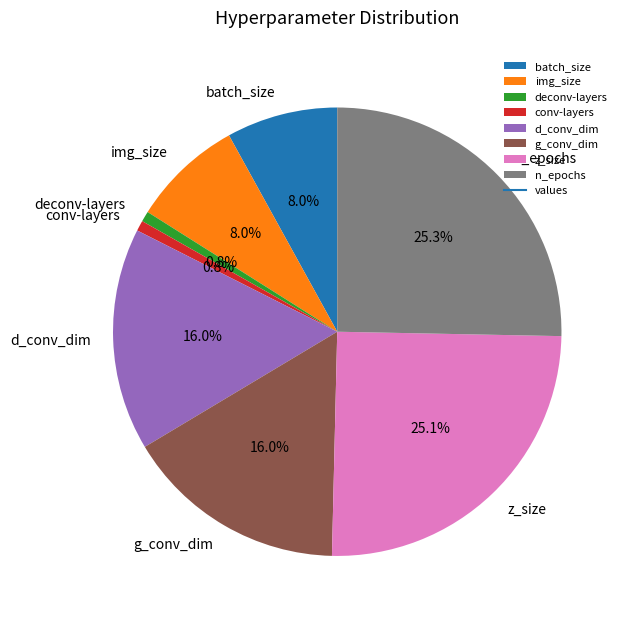

How many segments does this pie chart have?

8